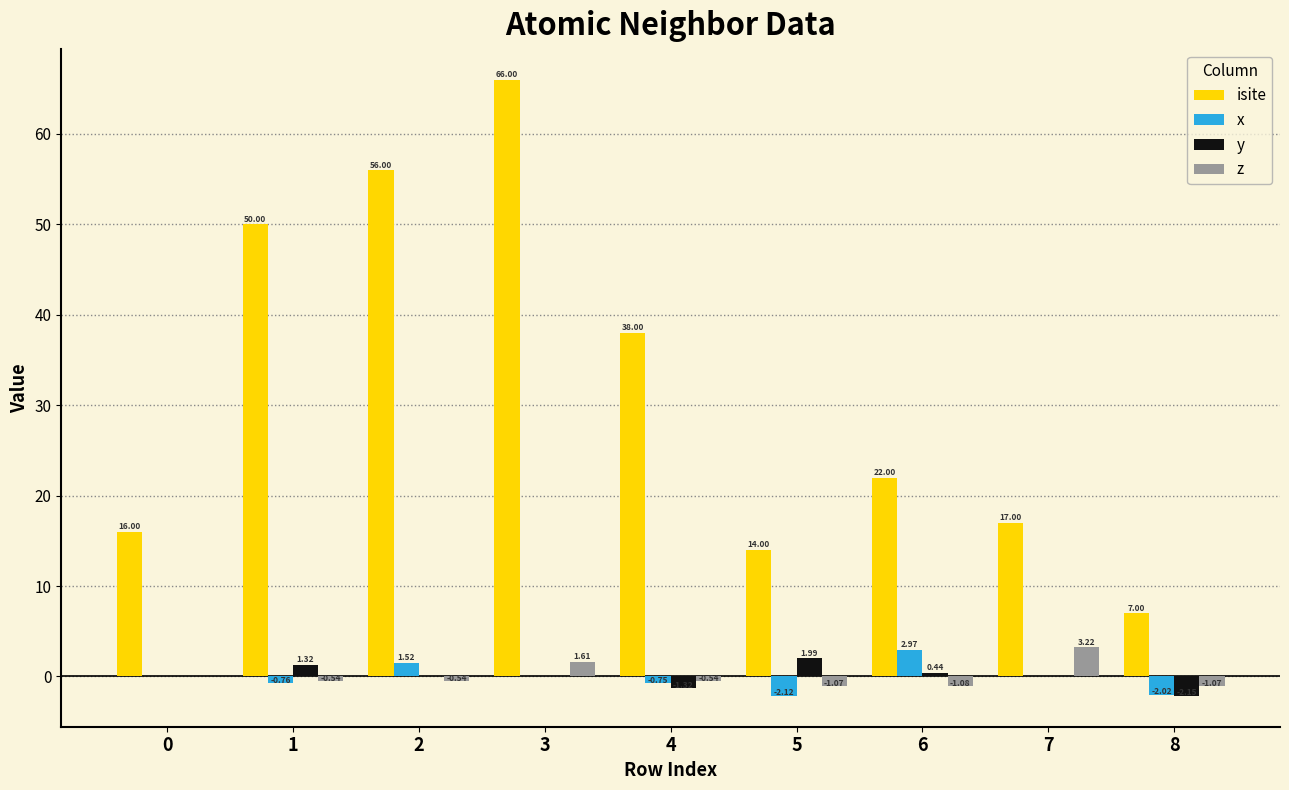

Which series has the largest total across all categories?

isite